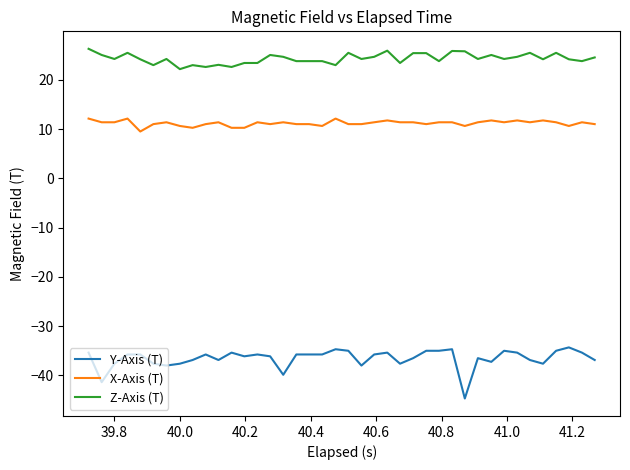

True or false: Y-Axis (T) and Z-Axis (T) intersect in this chart.

False